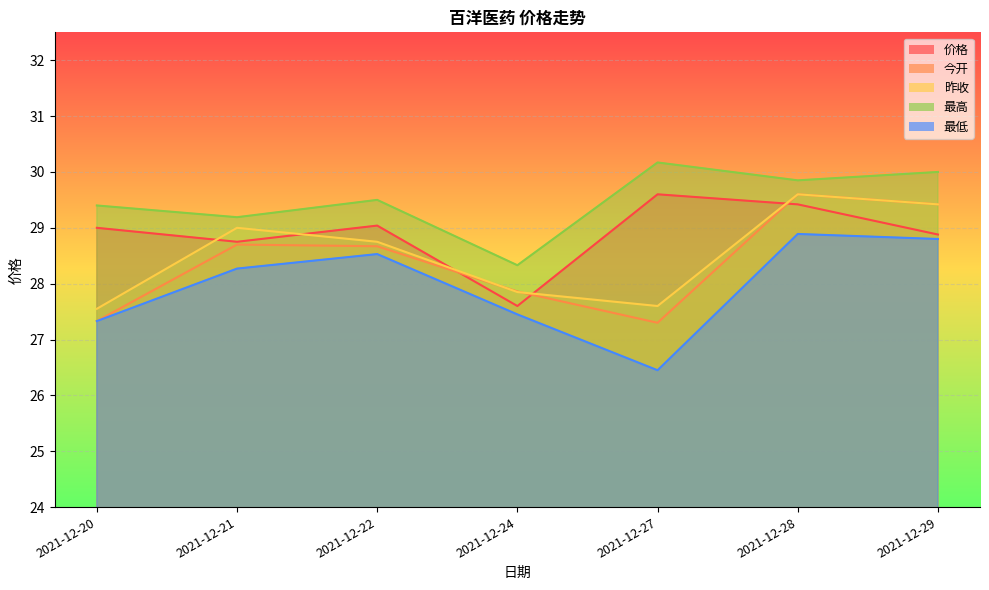

Reading right to left, list all the values displayed in this chart.

价格: 28.9	29.4	29.6	27.6	29.0	28.8	29.0
今开: 29.4	29.6	27.3	27.9	28.7	28.7	27.3
昨收: 29.4	29.6	27.6	27.9	28.8	29.0	27.6
最高: 30.0	29.9	30.2	28.3	29.5	29.2	29.4
最低: 28.8	28.9	26.4	27.4	28.5	28.3	27.3